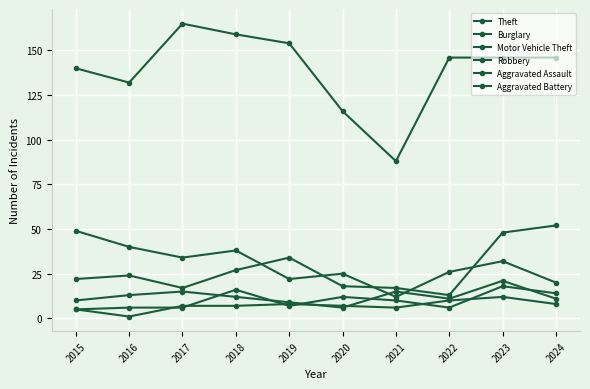

Is this an area chart (filled region under the line)?

No